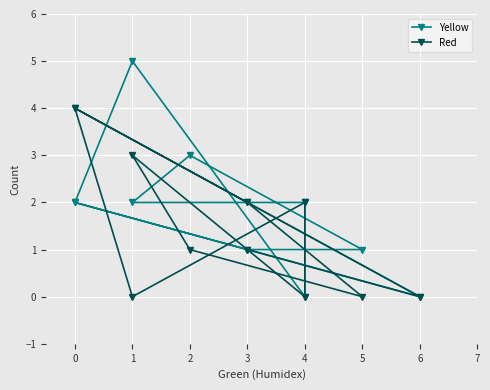

The value of Red at 0 is 4. True or false?

True